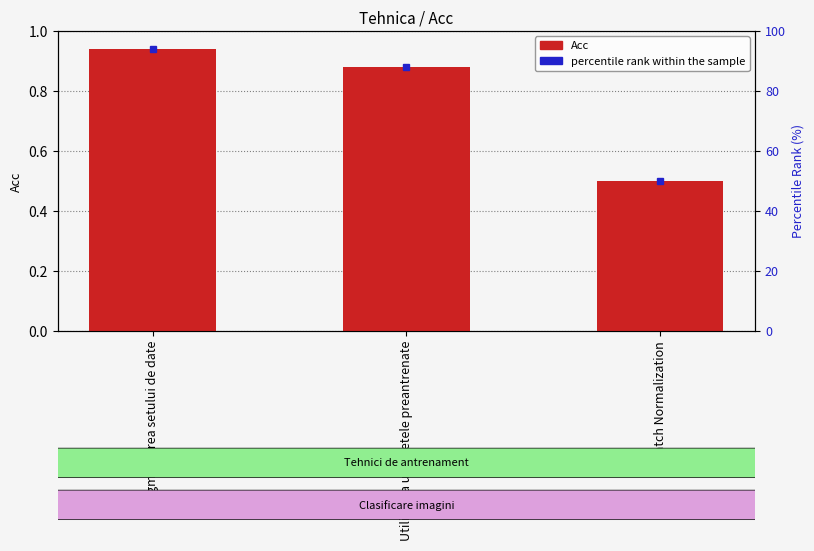

What is the difference between the highest and lowest values at Augmentarea setului de date?

93.1